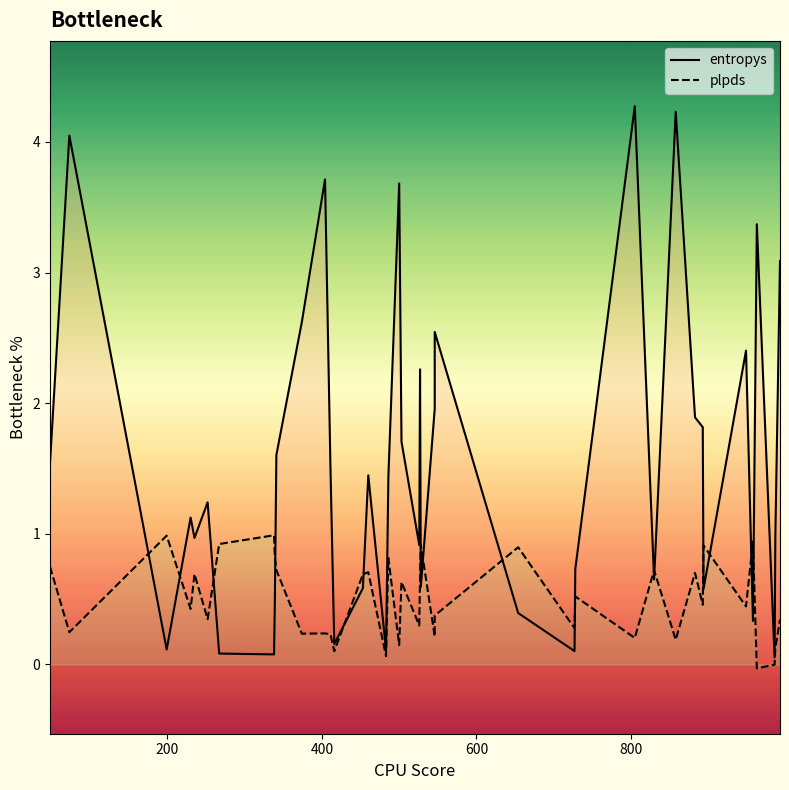

Rank the series by their average value, from highest to lowest.

entropys, plpds